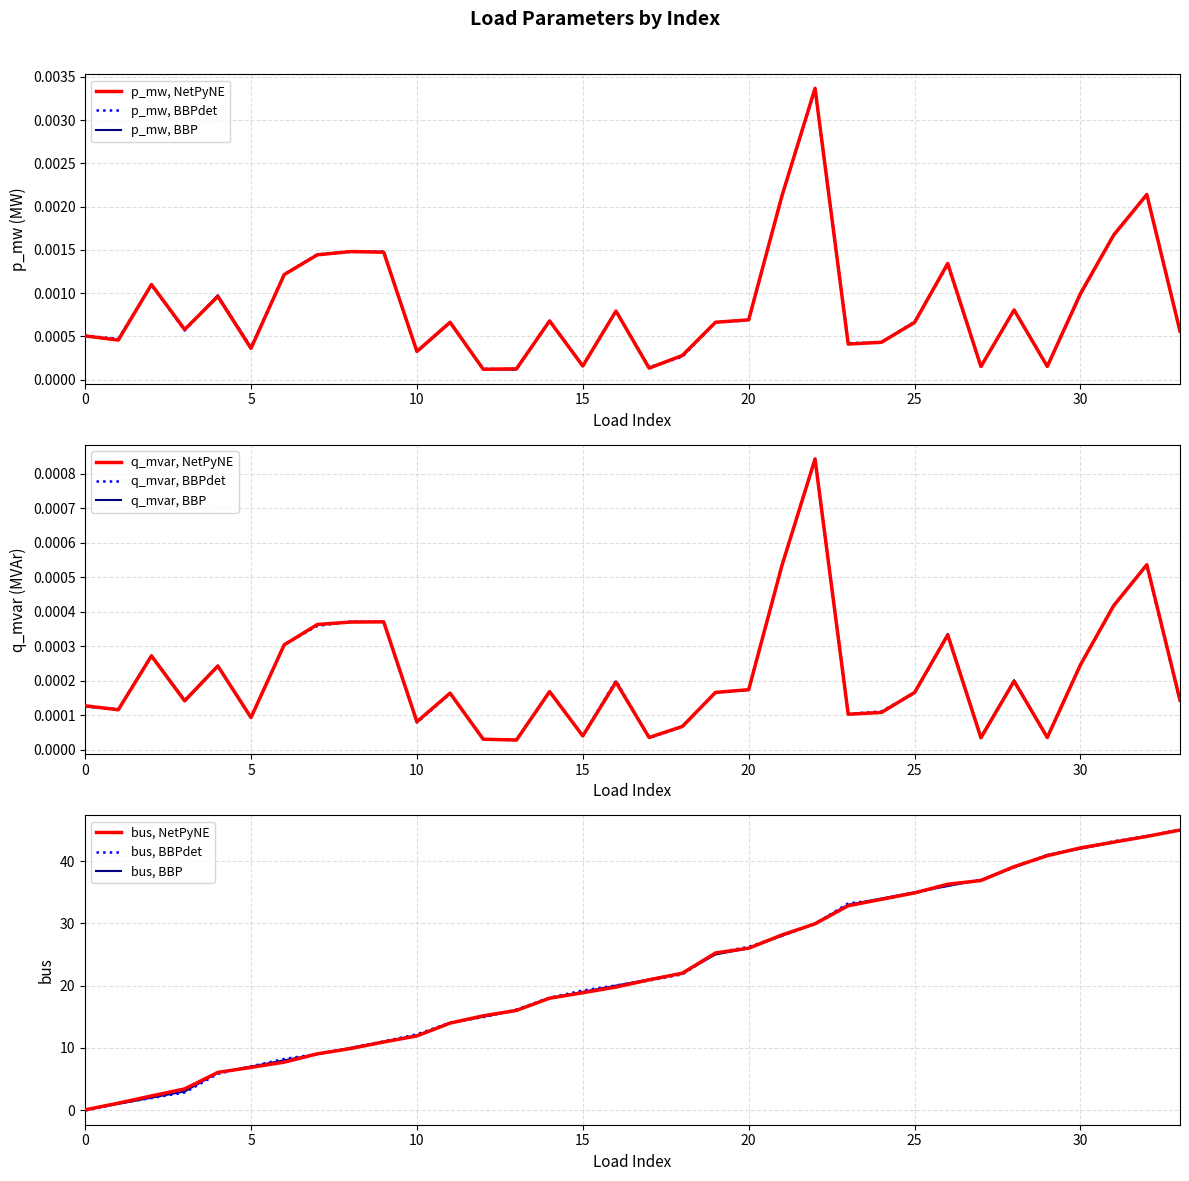

Does the chart display data point markers on the line(s)?

No